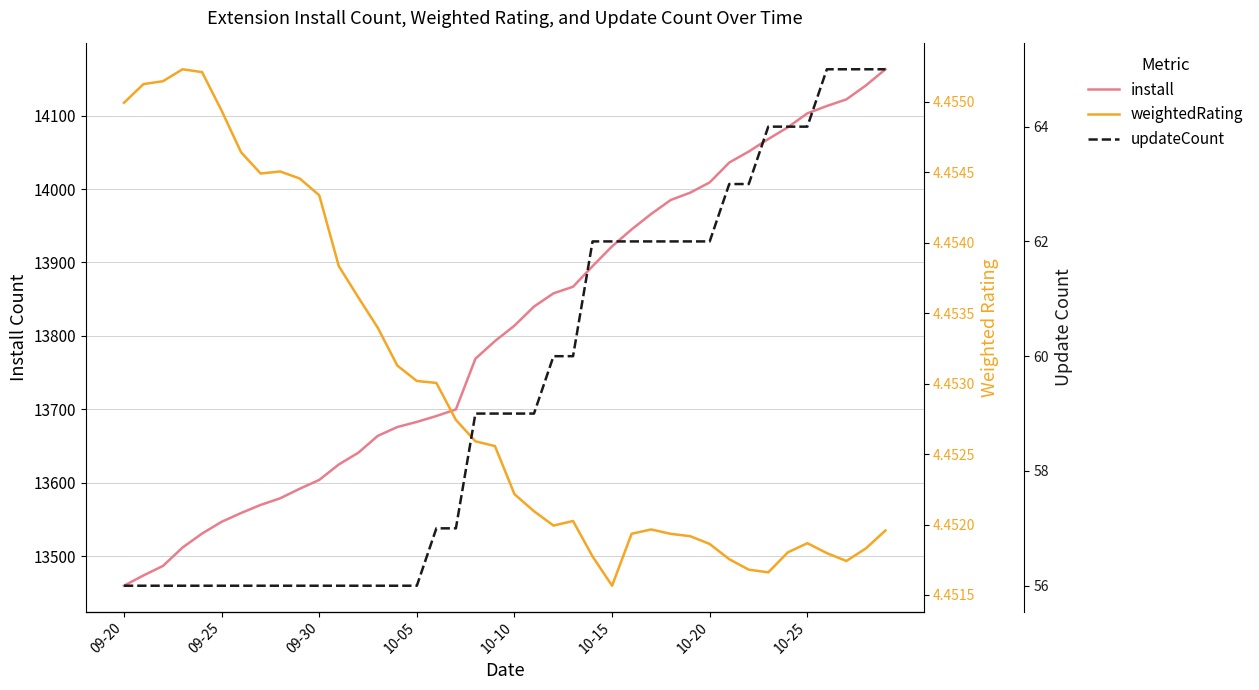

Count the weightedRating values in the range 4 to 5.

40